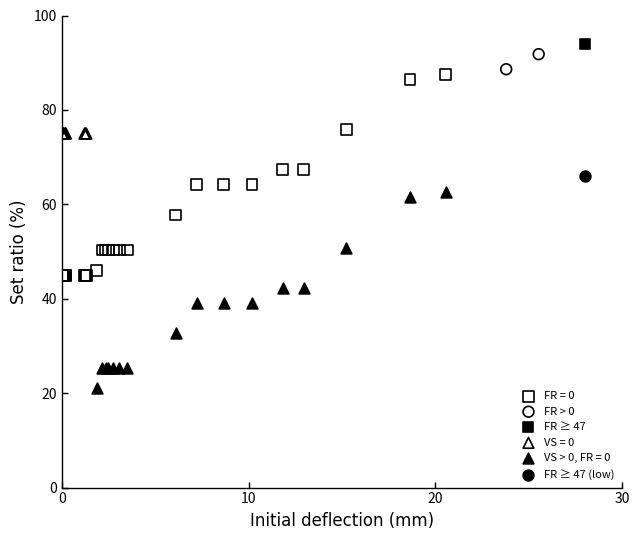

What are all the series names shown in the legend?

FR = 0, FR > 0, FR ≥ 47, VS = 0, VS > 0, FR = 0, FR ≥ 47 (low)